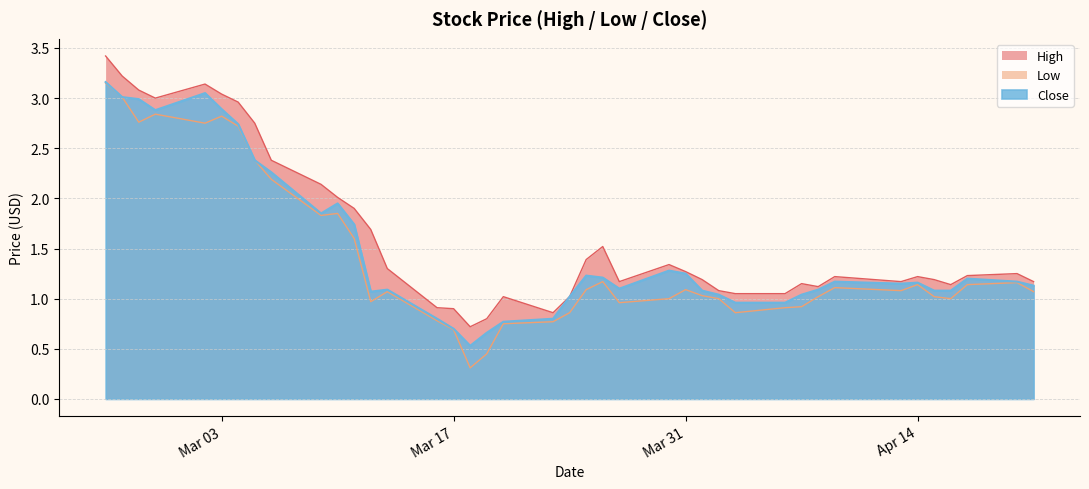

How many interior local peaks does the Close series have?

8